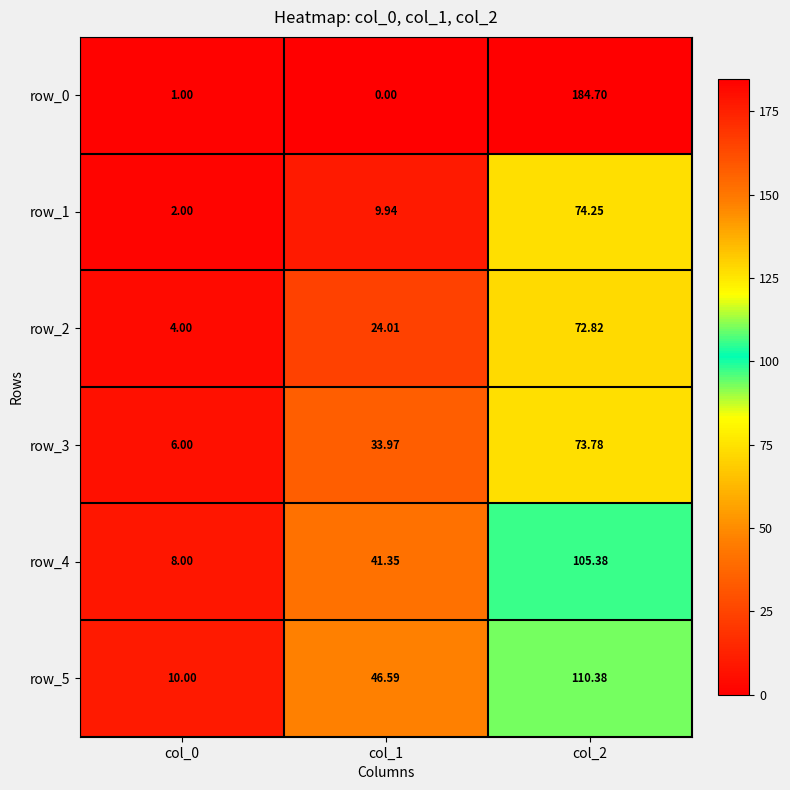

Between col_0 and col_1, which series saw the biggest shift?

row_5